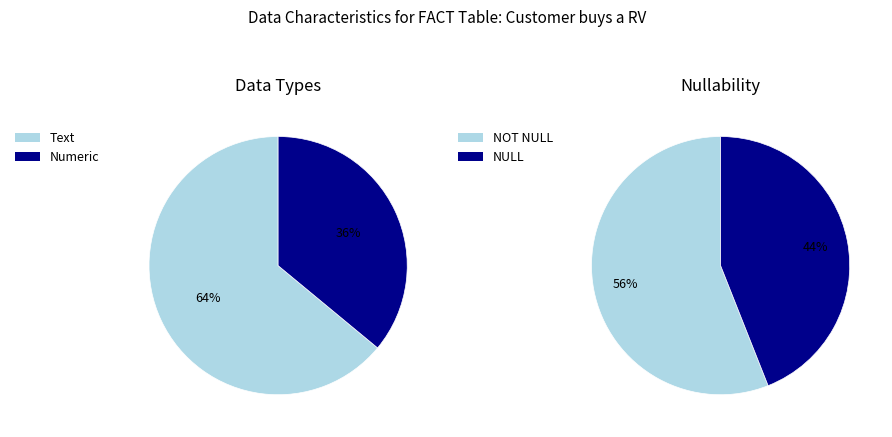

What is the total percentage of 0 and 1?

100.0%